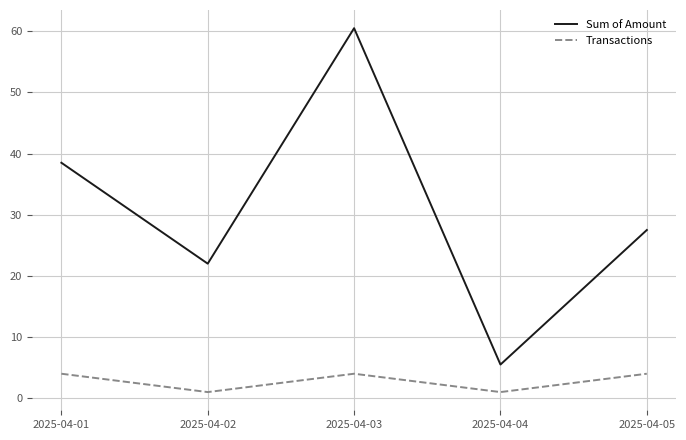

True or false: Sum of Amount and Transactions cross at least once.

False